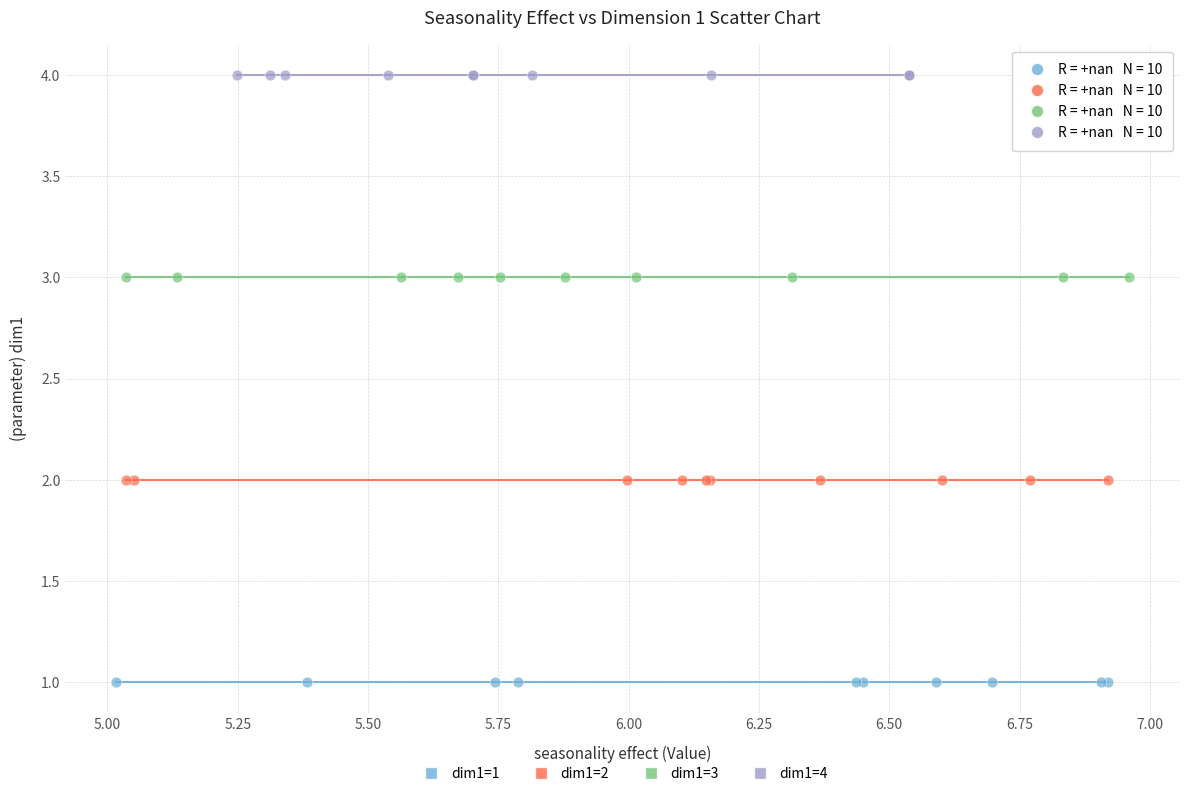

What are all the series names shown in the legend?

dim1=1, dim1=2, dim1=3, dim1=4